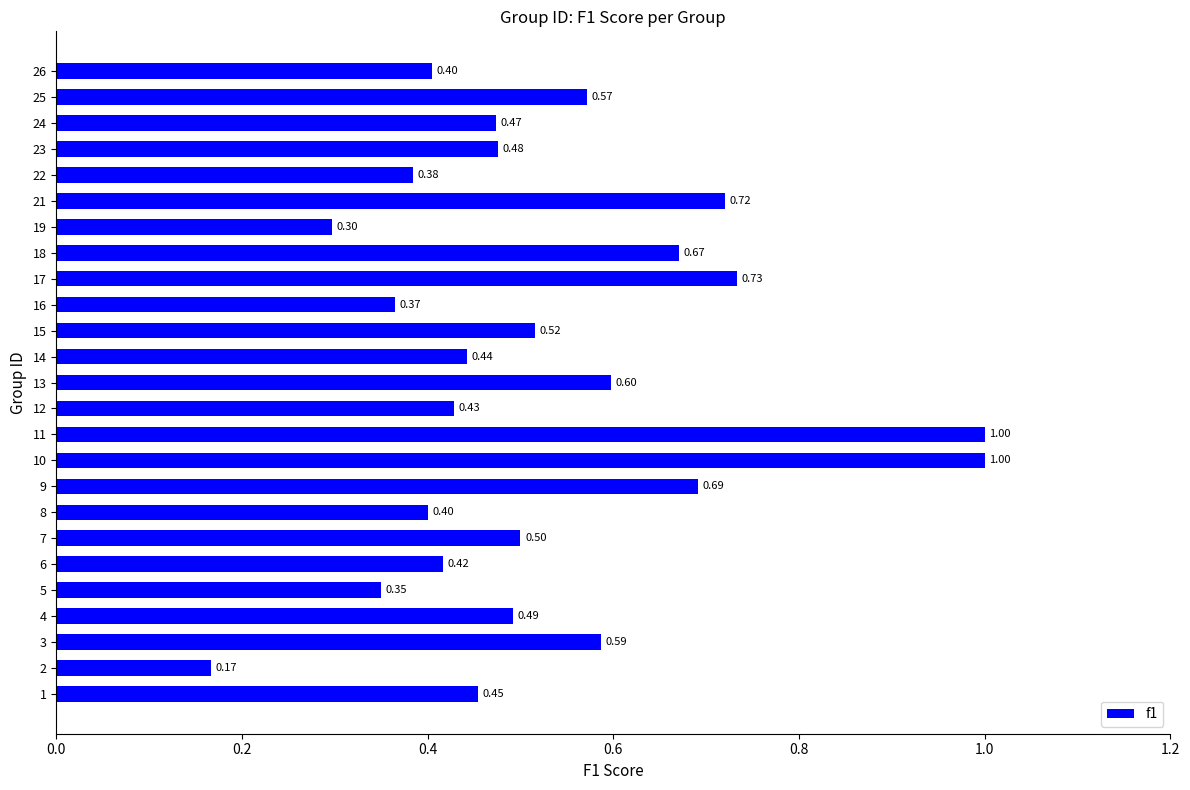

At which label is the value closest to 0?

2